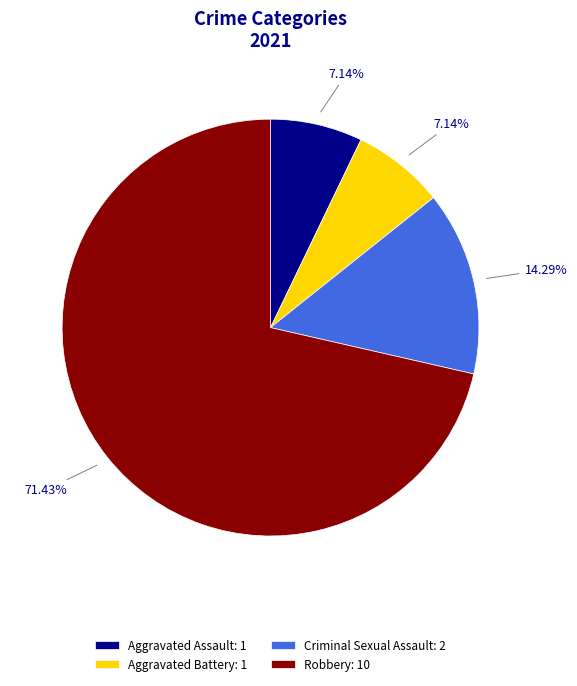

What percentage is the Aggravated Battery slice, to the nearest percent?

7%